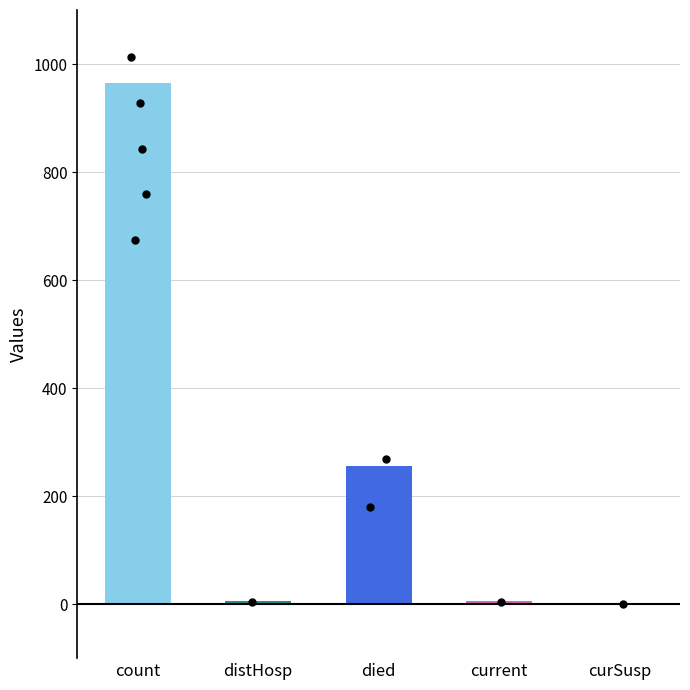

Between countDistinctHospno and countDied, which is larger?

countDied